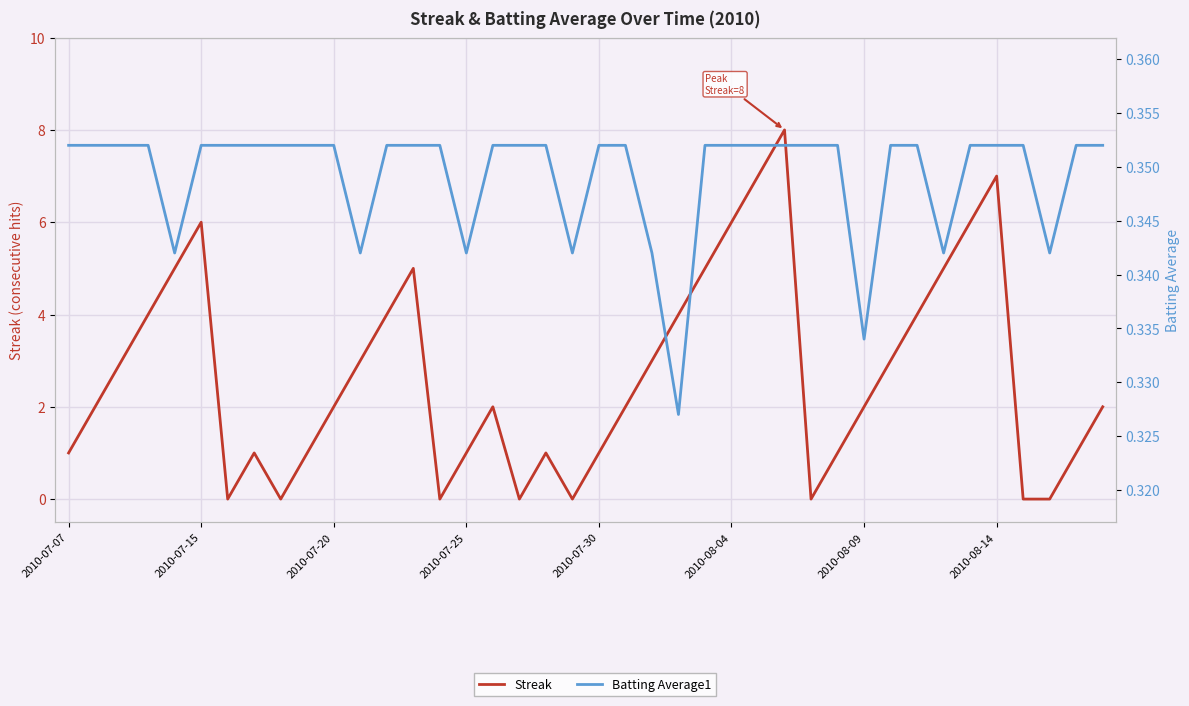

Which series ends up on top after the final intersection of Batting Average1 and Streak?

Streak